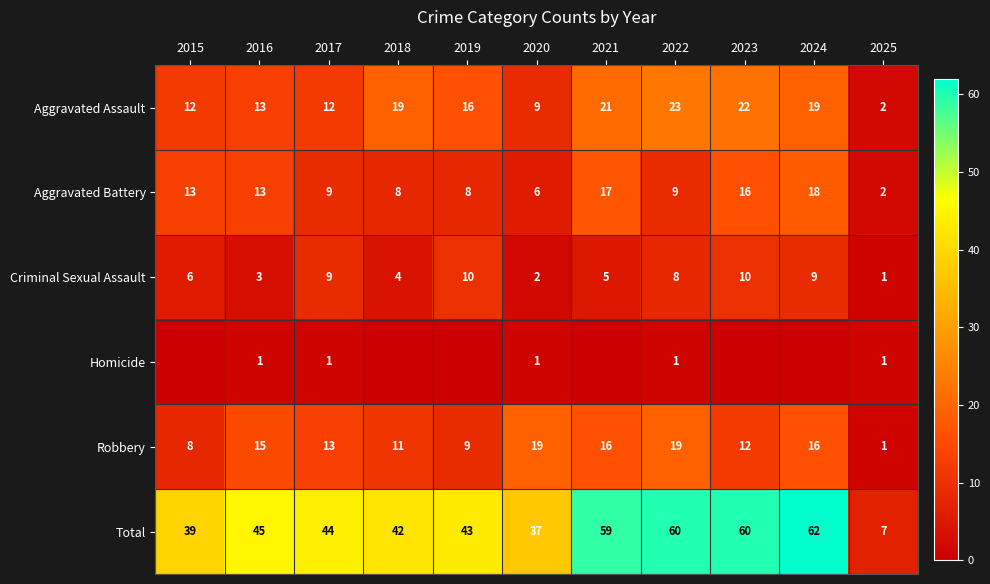

At which label does Aggravated Assault reach its peak?

2022